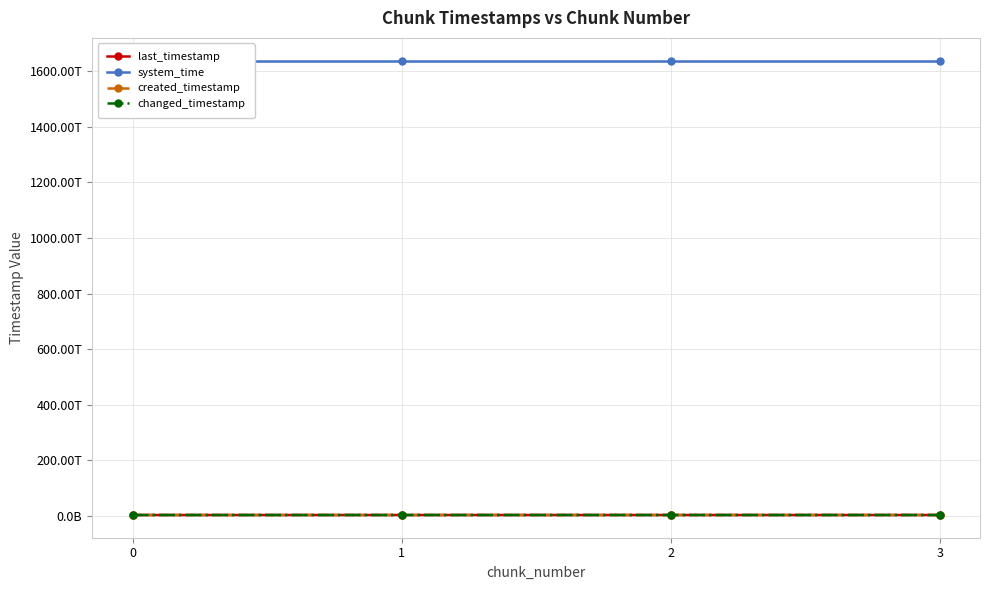

What is the difference between the highest and lowest values at 1?

1635807188441666